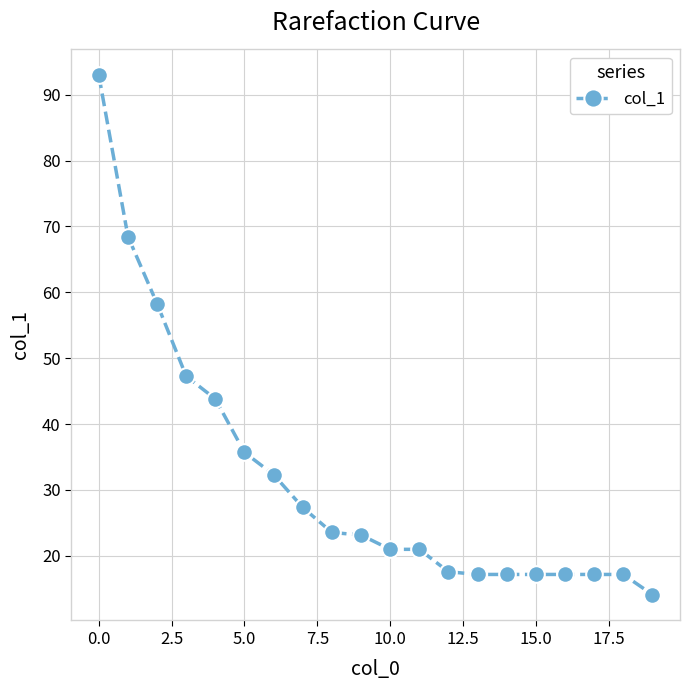

What is the greatest value displayed?

92.9